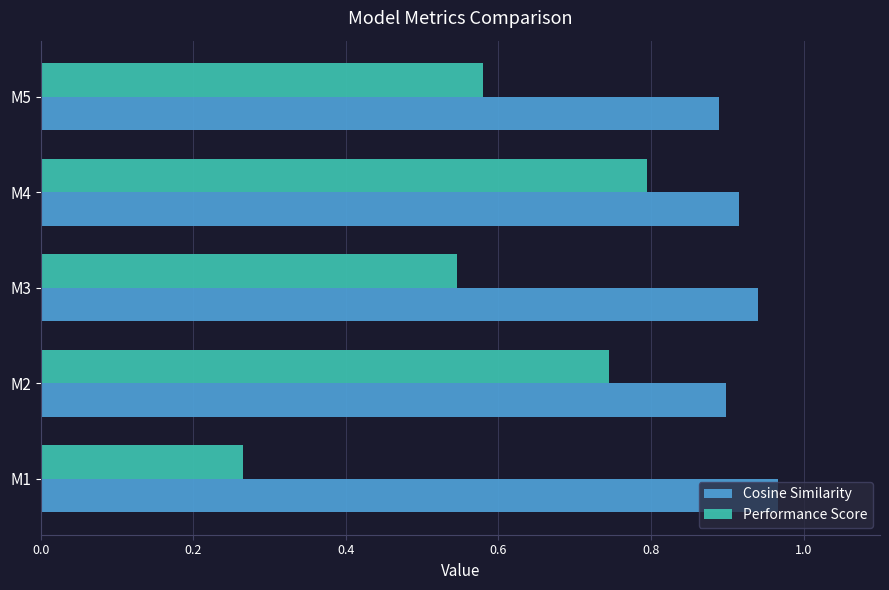

What is the sum of all Performance Score values?

2.9